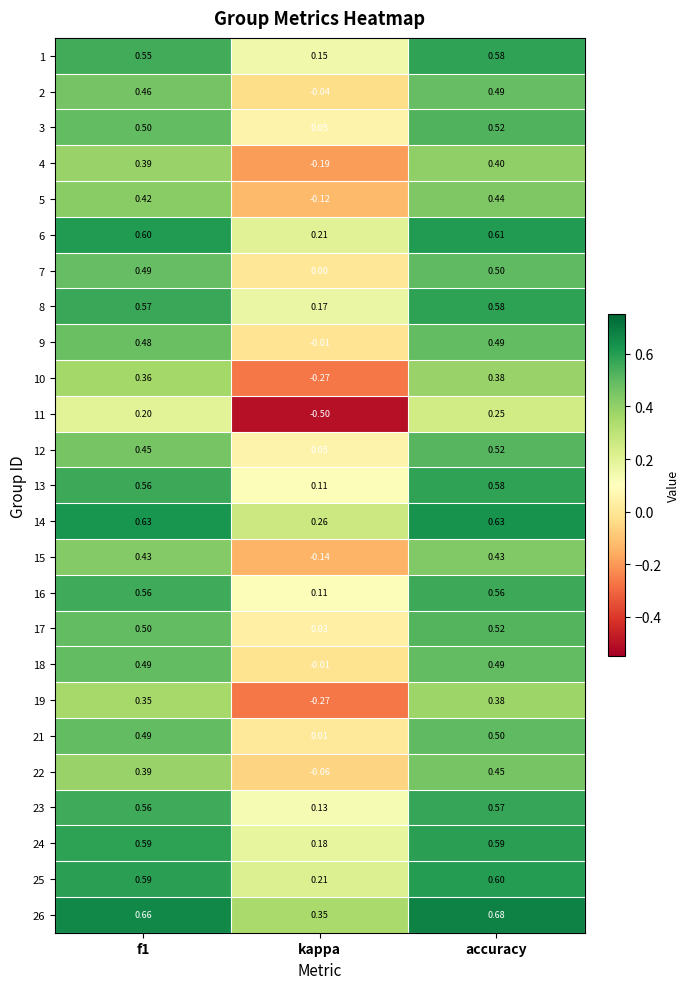

Which label corresponds to the largest value in the chart?

accuracy